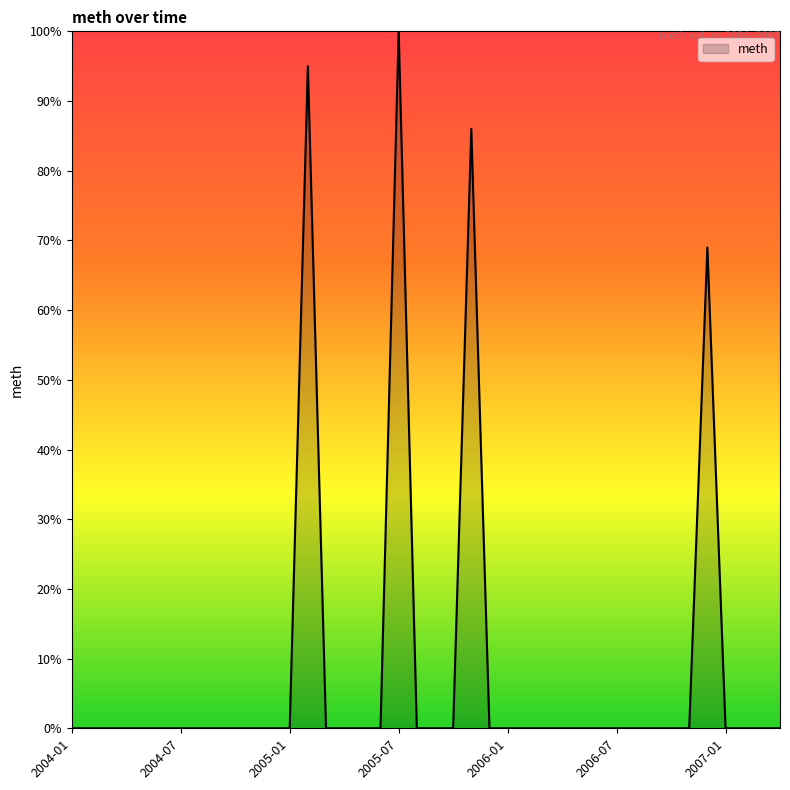

What is the maximum value shown in the chart?

100